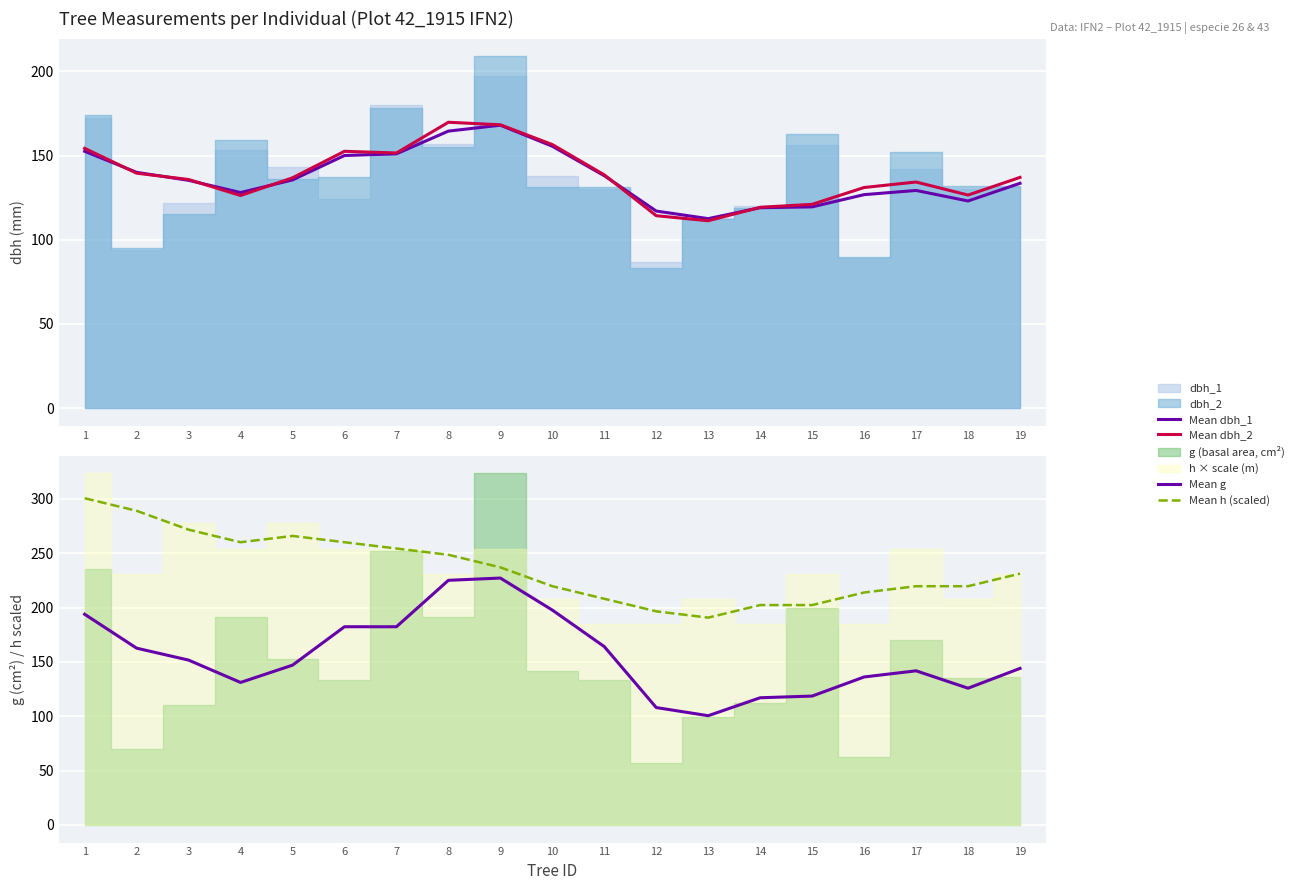

True or false: Mean h (scaled) and Mean dbh_2 cross at least once.

False